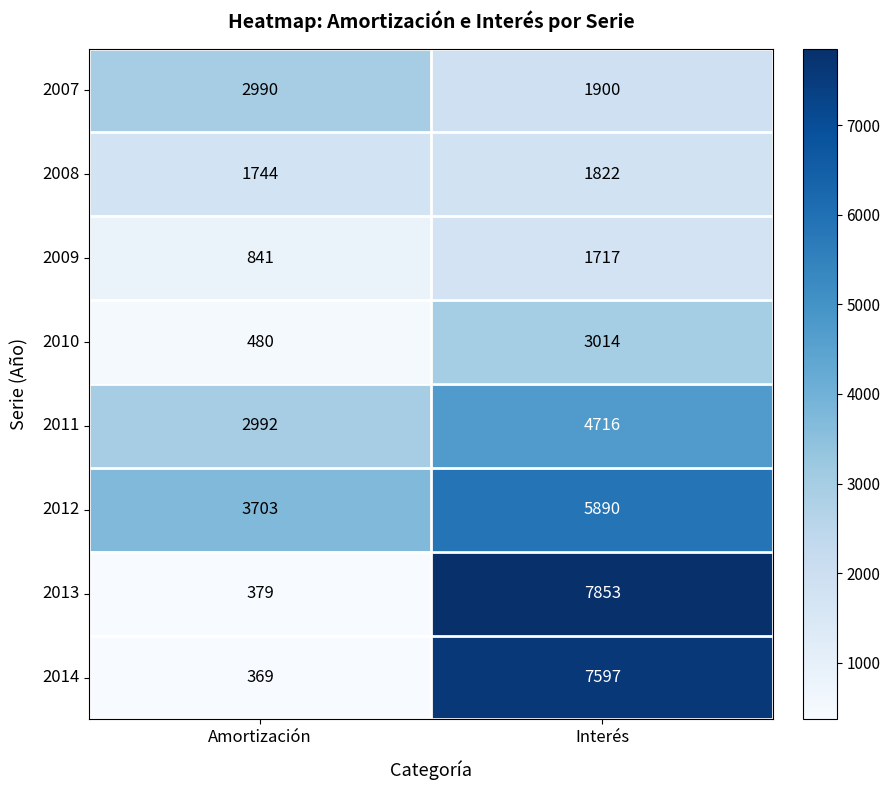

What value does the 2009 series have at Amortización, to the nearest 50?

850